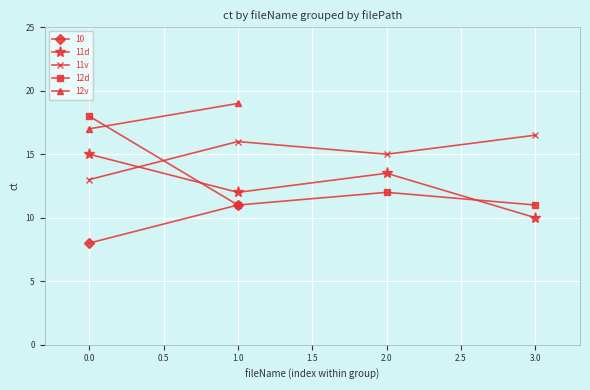

Rank the categories by 11d value from highest to lowest.

0.0, 2.0, 1.0, 3.0